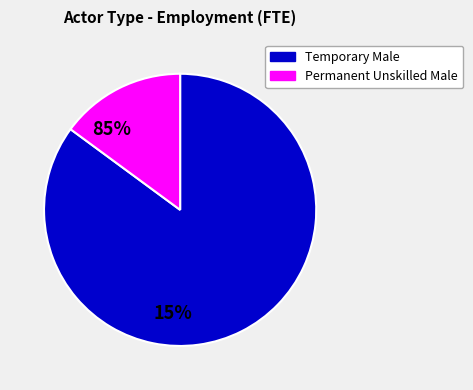

Does any single category account for the majority?

Yes